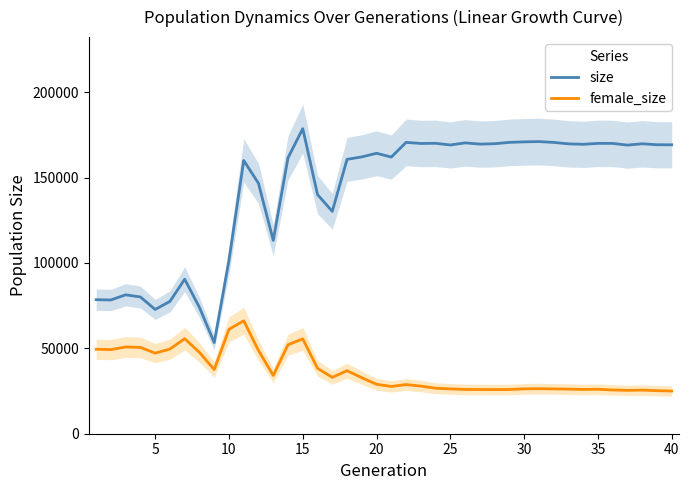

Which series has the largest total across all categories?

size